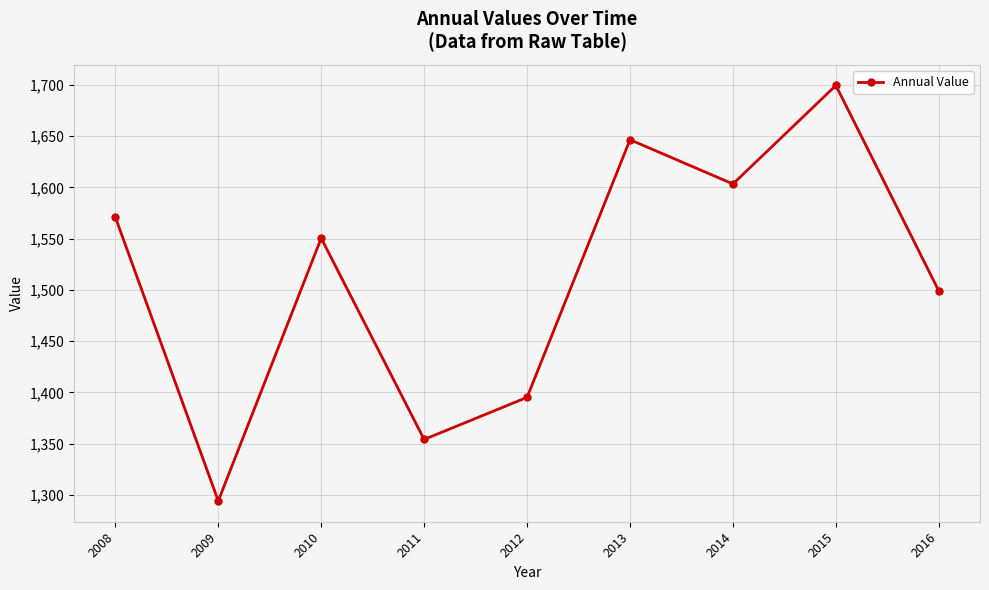

Where is the first local minimum?

2009